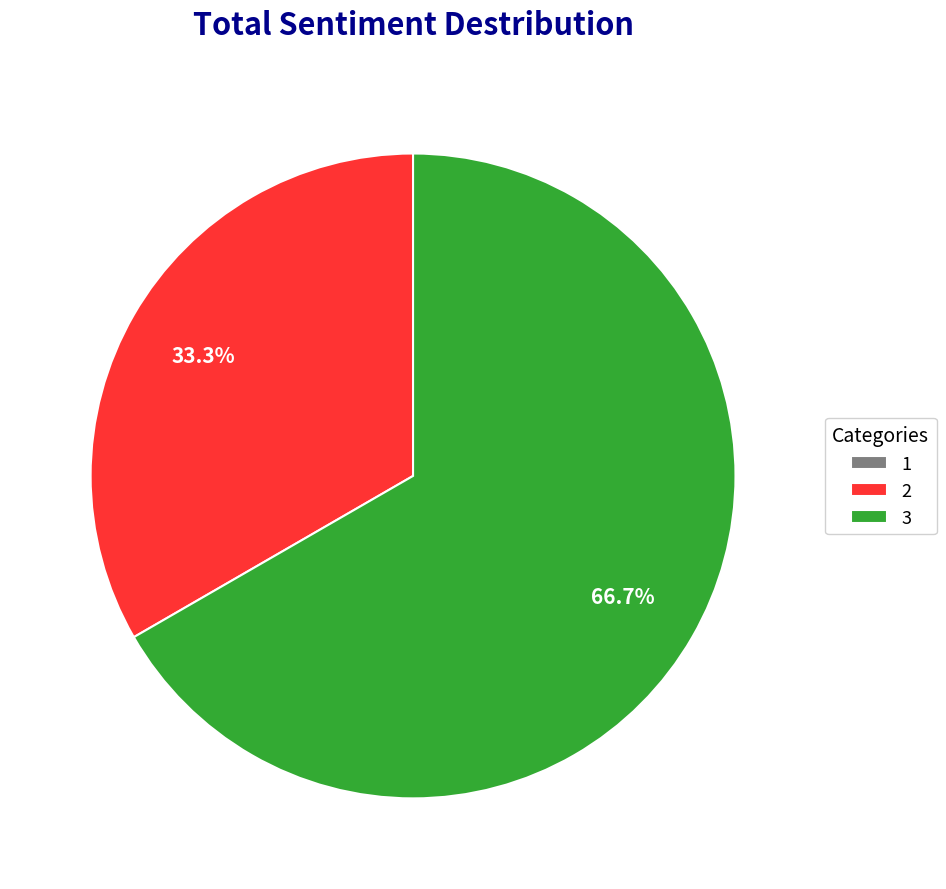

Does any single category account for the majority?

Yes